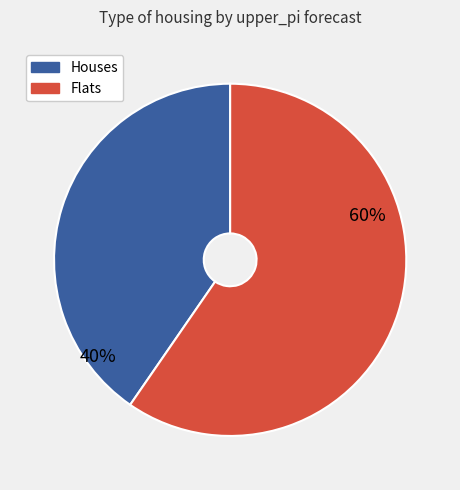

How many segments does this pie chart have?

2